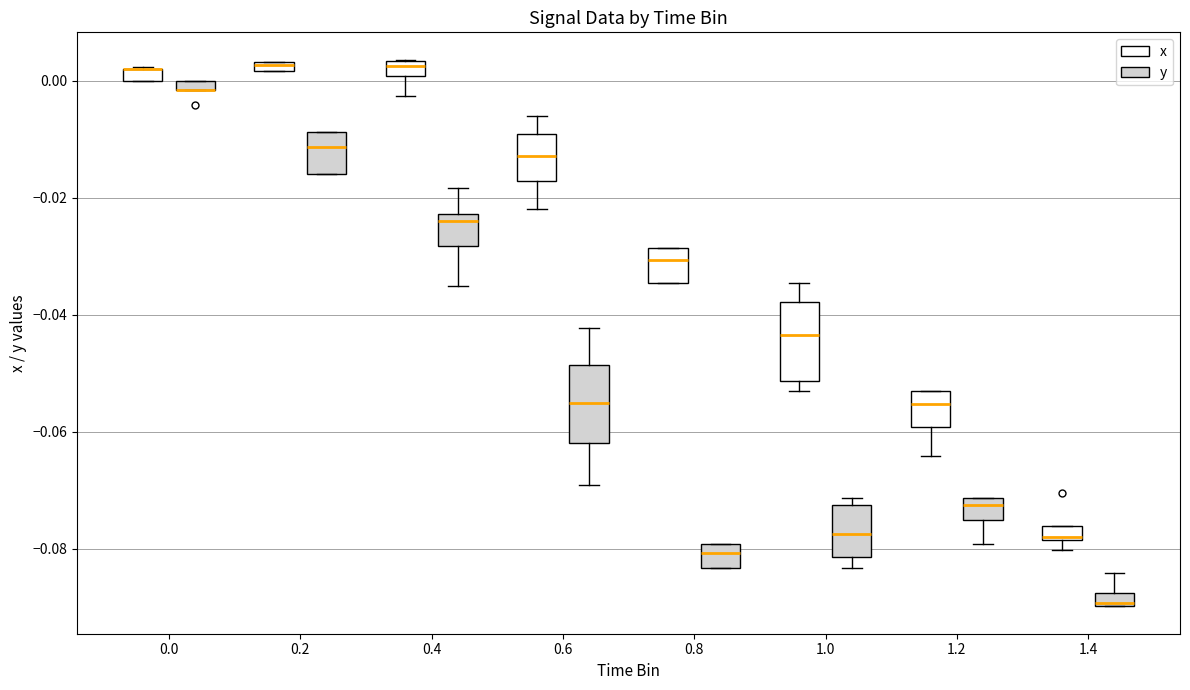

Where is the lower edge of the box for 0.4 (x) on the y-axis? The values are not printed on the chart, so give them approximately, as read against the axis.

0.000